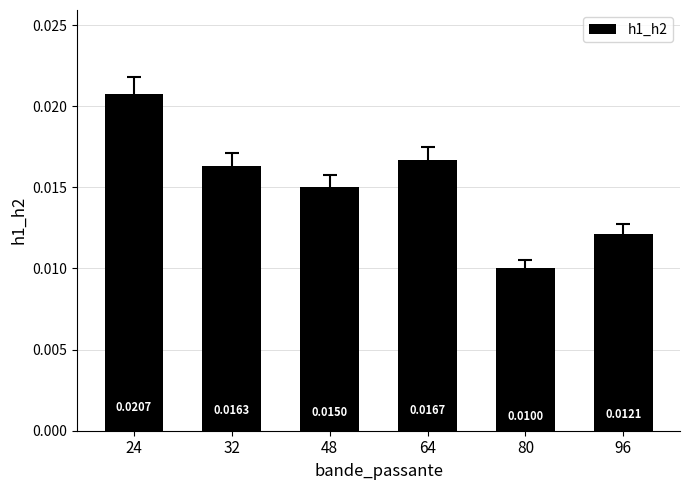

Between 48 and 96, which is larger?

48